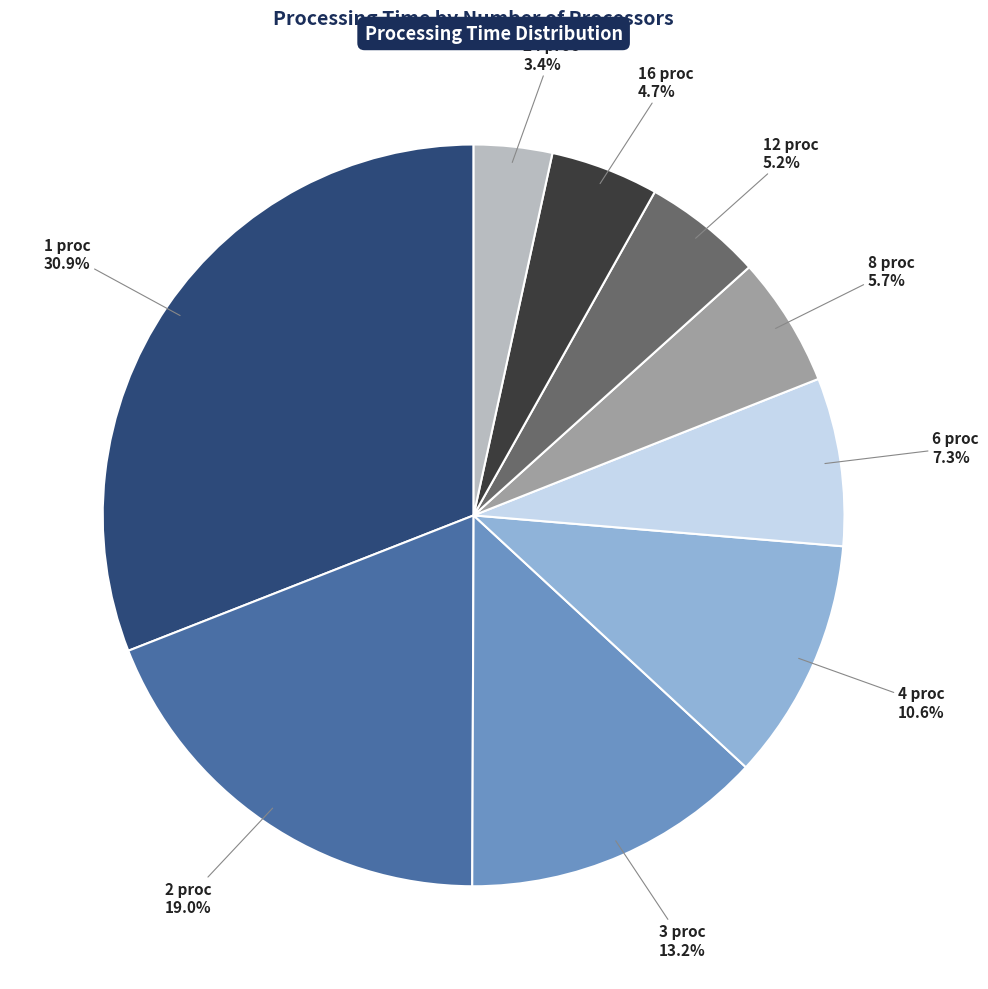

What percentage do 4 proc 10.6% and 12 proc 5.2% together represent?

15.8%